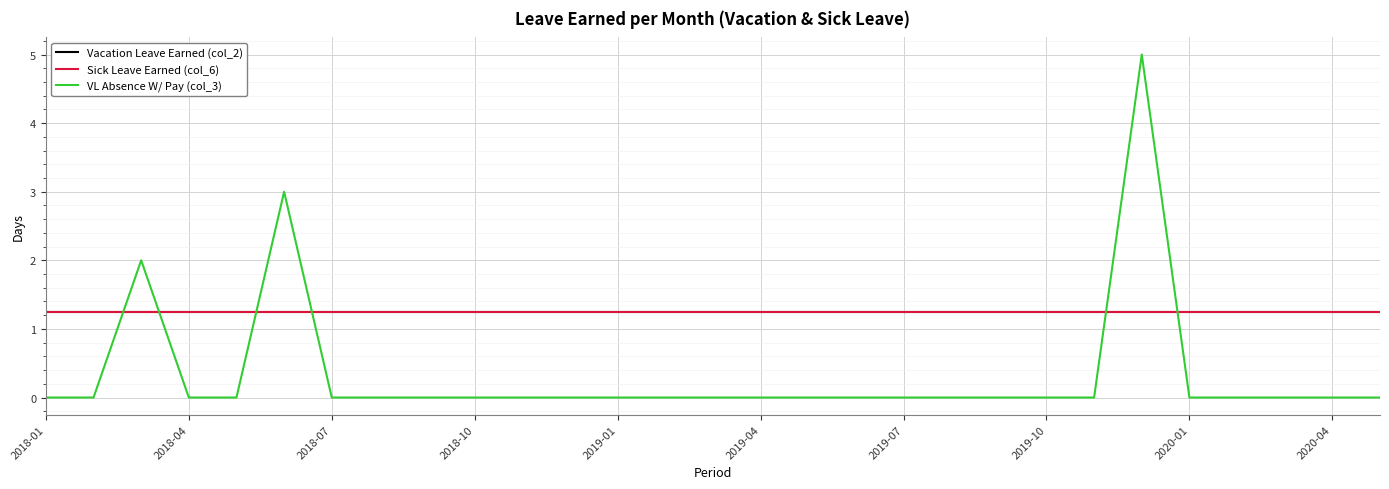

At how many categories does at least one series exceed 0?

29